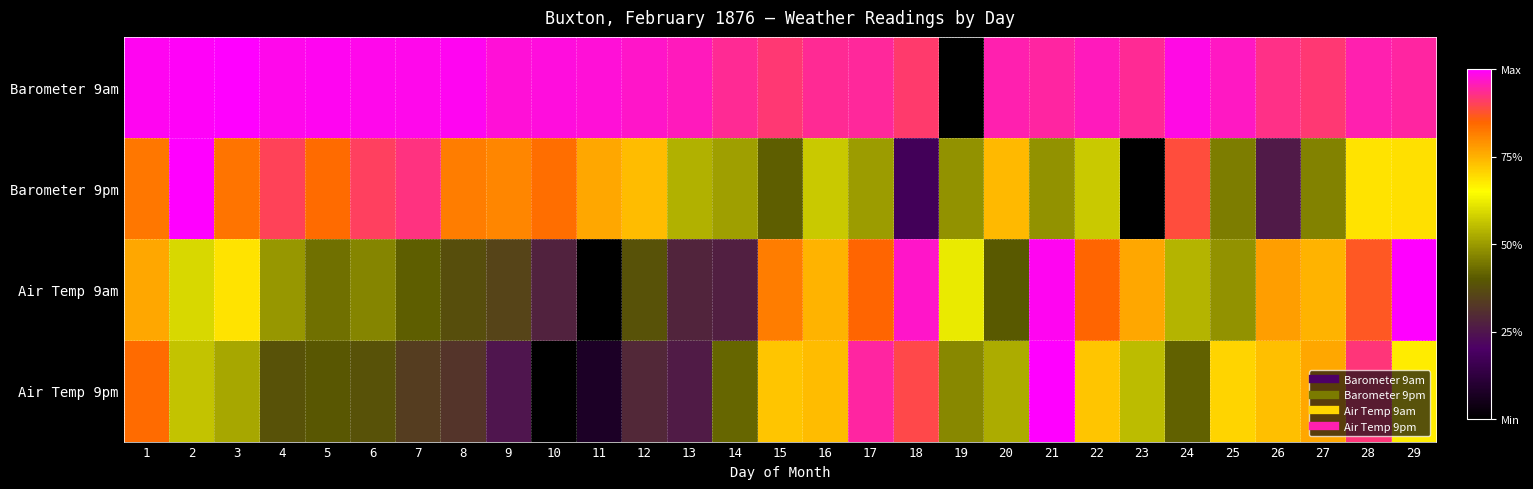

How many categories are shown in the chart?

29